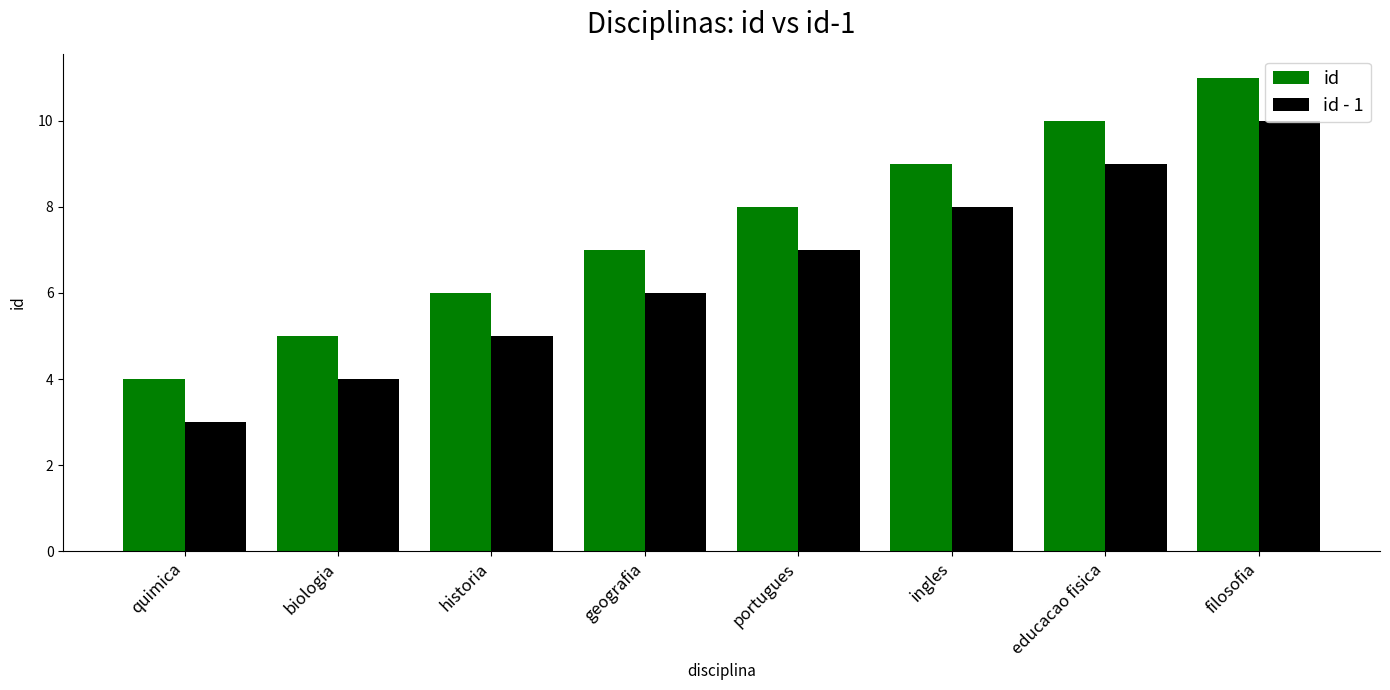

List the series in order of their overall mean, lowest first.

id - 1, id